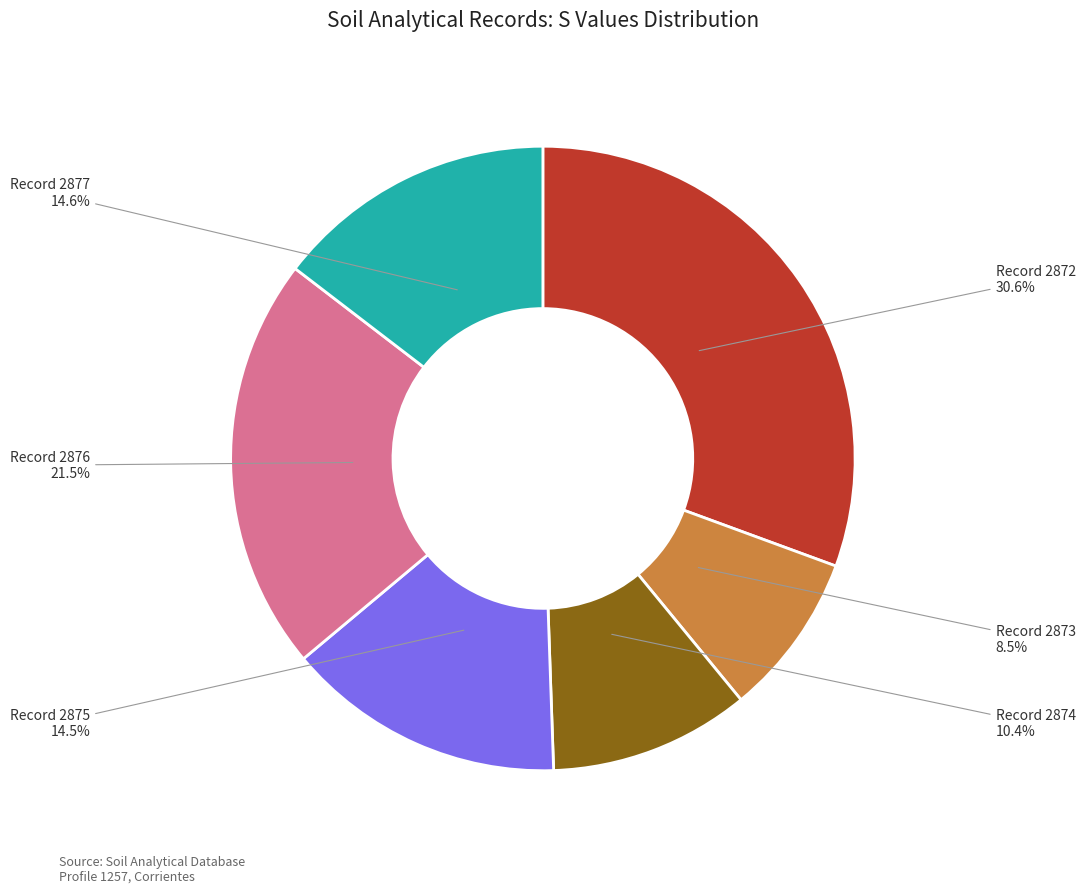

Does any single category account for the majority?

No